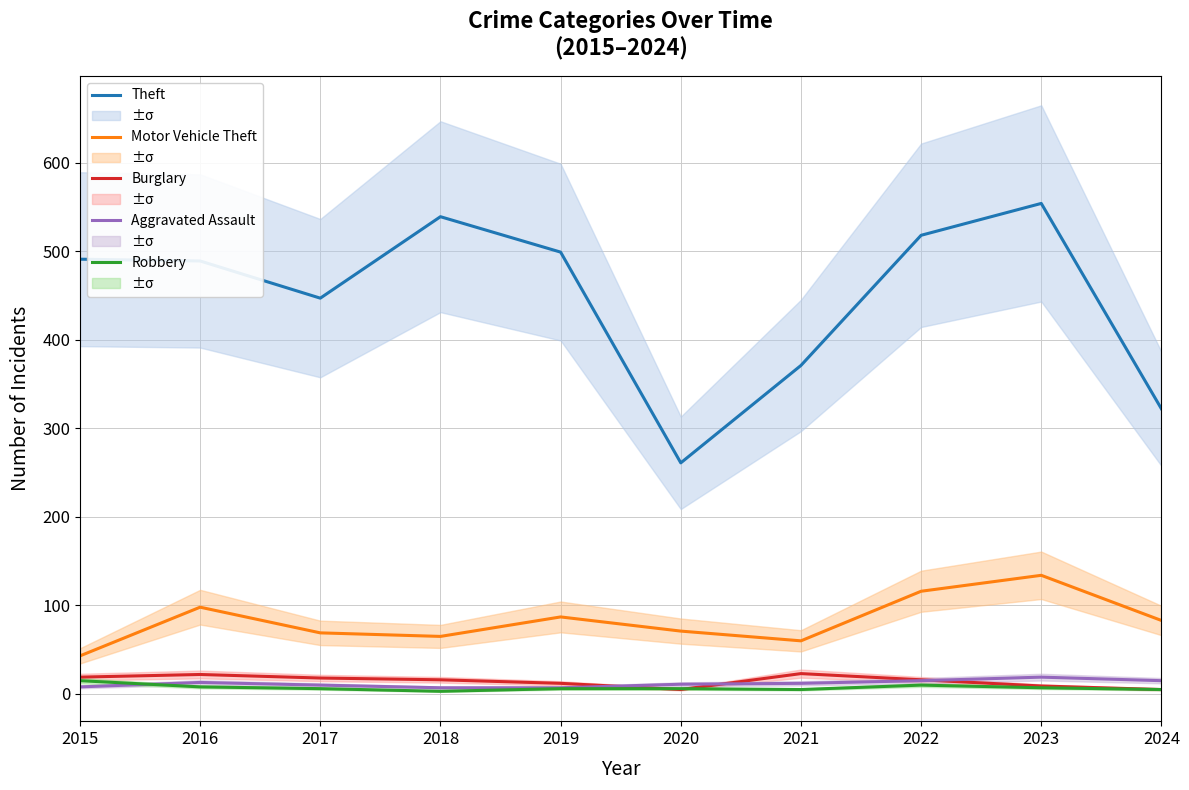

What is the maximum value for Robbery?

15